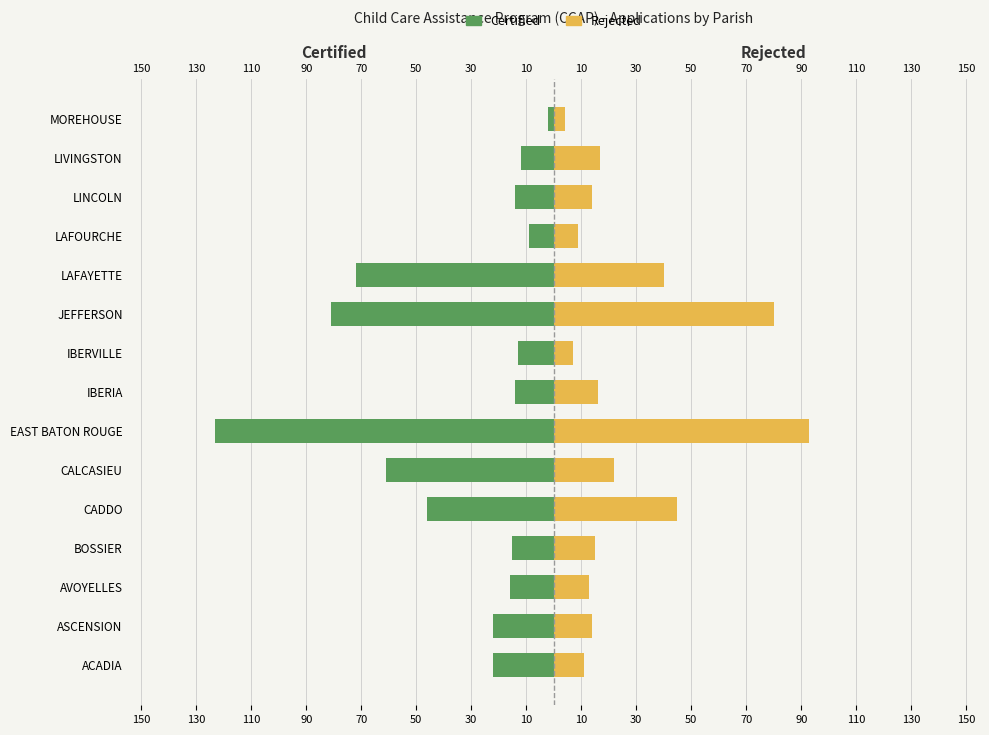

Which series changed the most between CALCASIEU and MOREHOUSE?

Certified